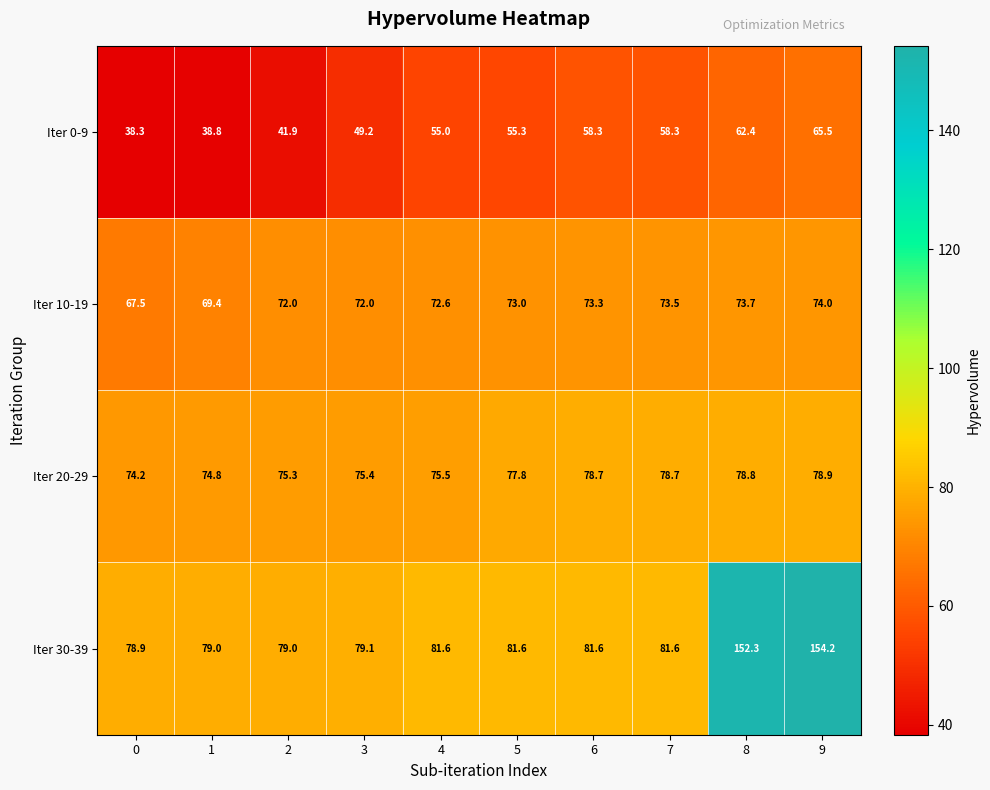

The value of Iter 20-29 at 9 is 78.9. True or false?

True